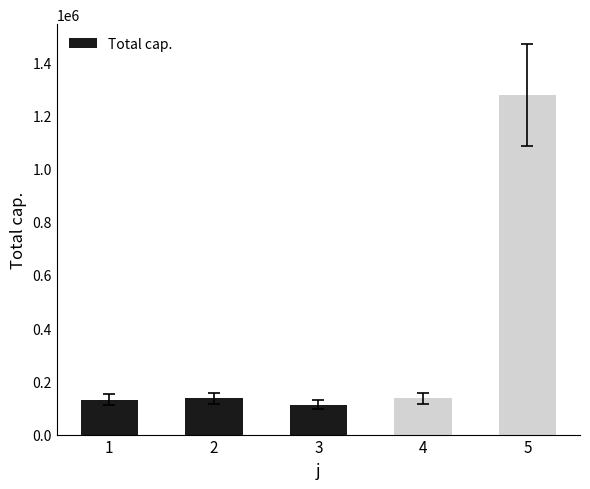

At which label does the data first exceed 136643?

2